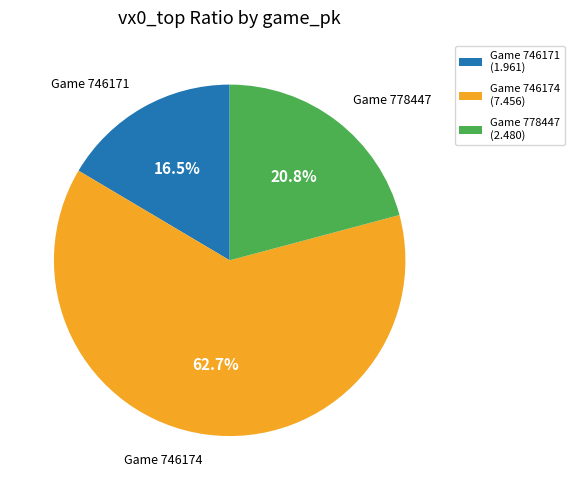

What is the ratio of the value at Game 746174 (7.456) to the value at Game 778447 (2.480)?

3.0